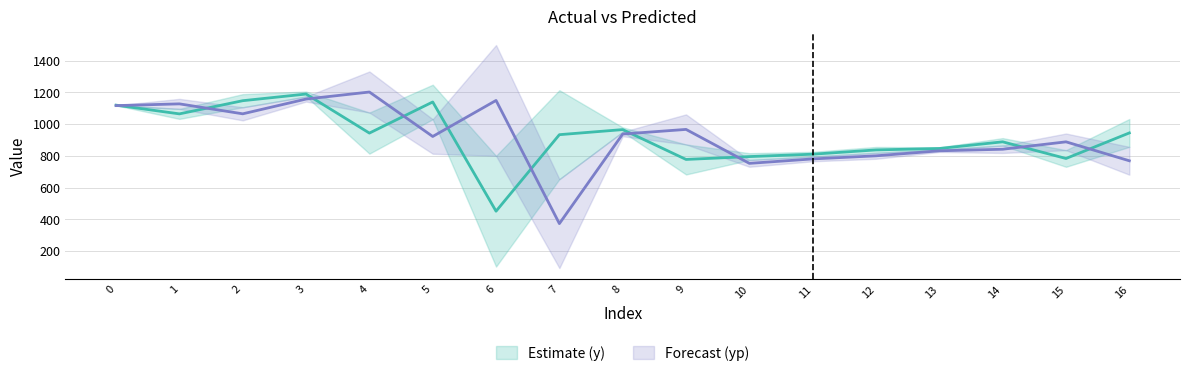

At which label does y reach its peak?

3